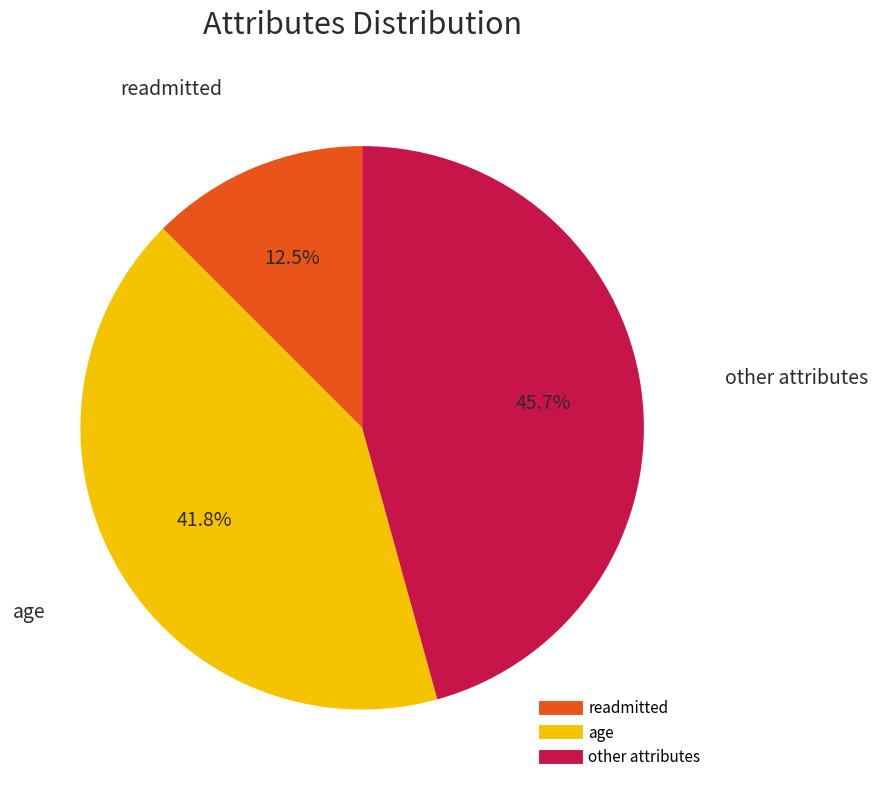

Combined, do readmitted and other account for over 50%?

Yes